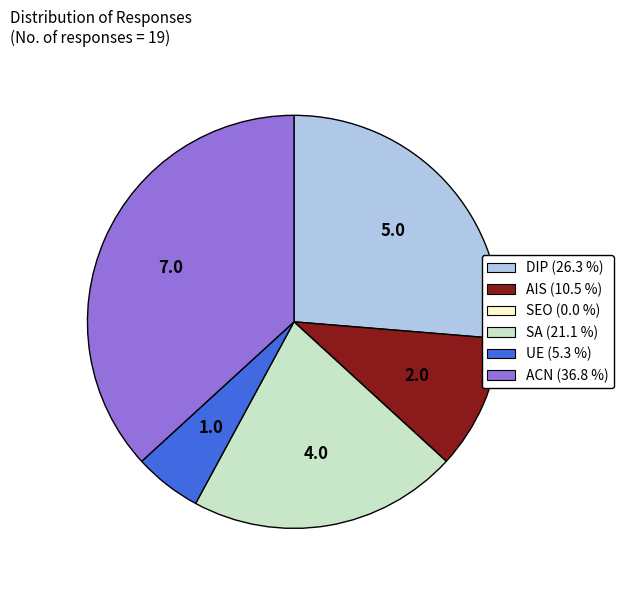

True or false: SA accounts for 21% of the total.

True